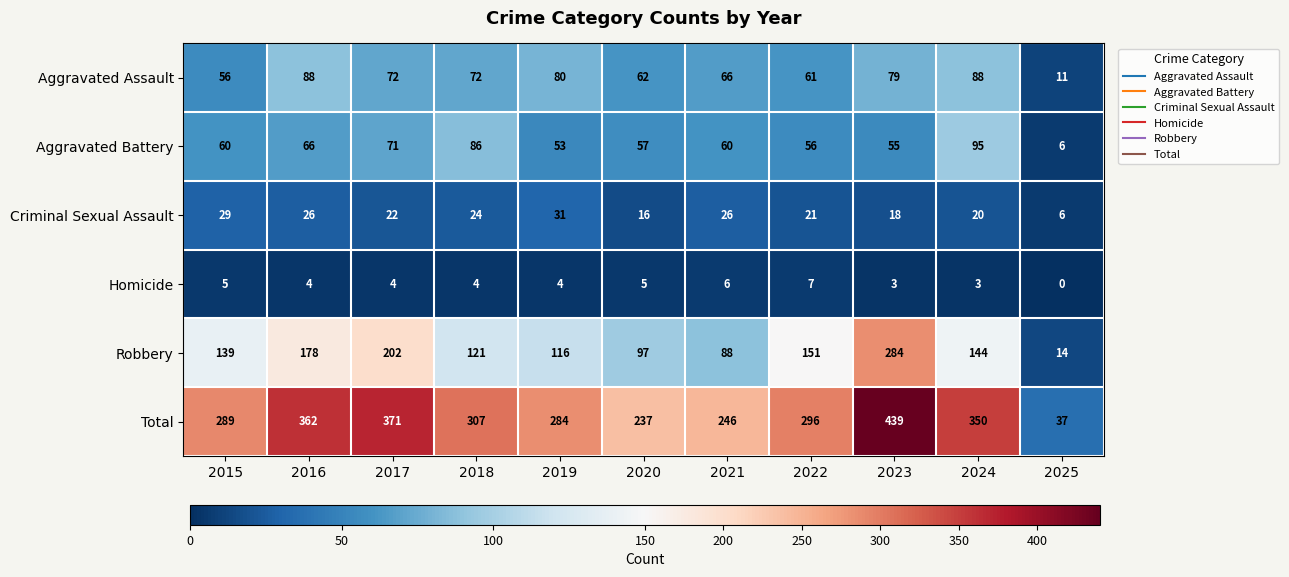

Is it true that Total equals 284 at 2019?

True